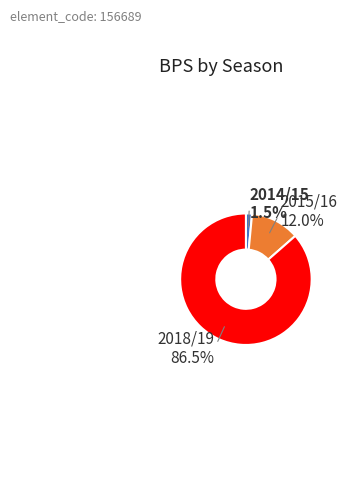

Is the sum of 2014/15 and 2015/16 greater than half?

No